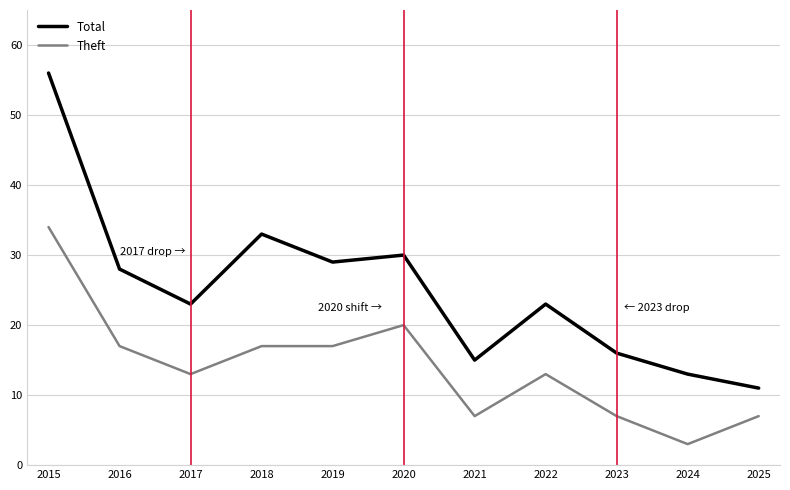

Which series has the largest range (max minus min)?

Total